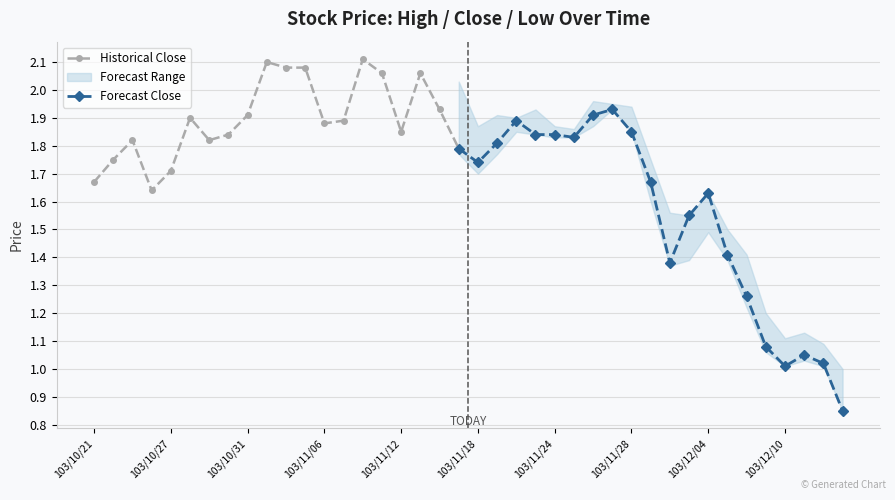

True or false: Historical Close has a value of 1.9 at 103/10/31.

True